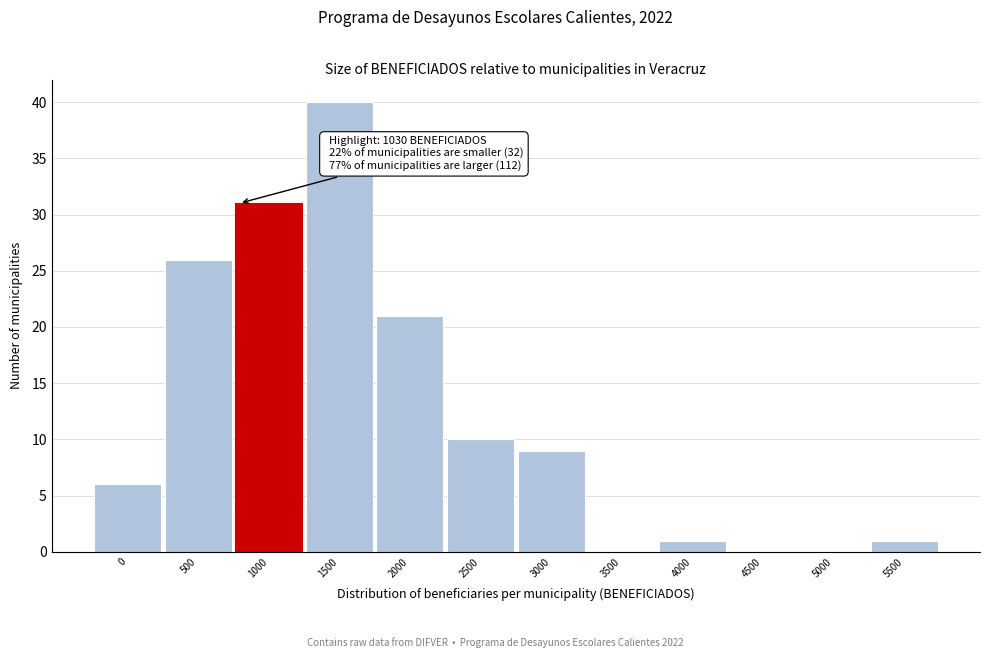

Reading right to left, what are all the values shown in this chart?

5500=1	5000=0	4500=0	4000=1	3500=0	3000=9	2500=10	2000=21	1500=40	1000=31	500=26	0=6